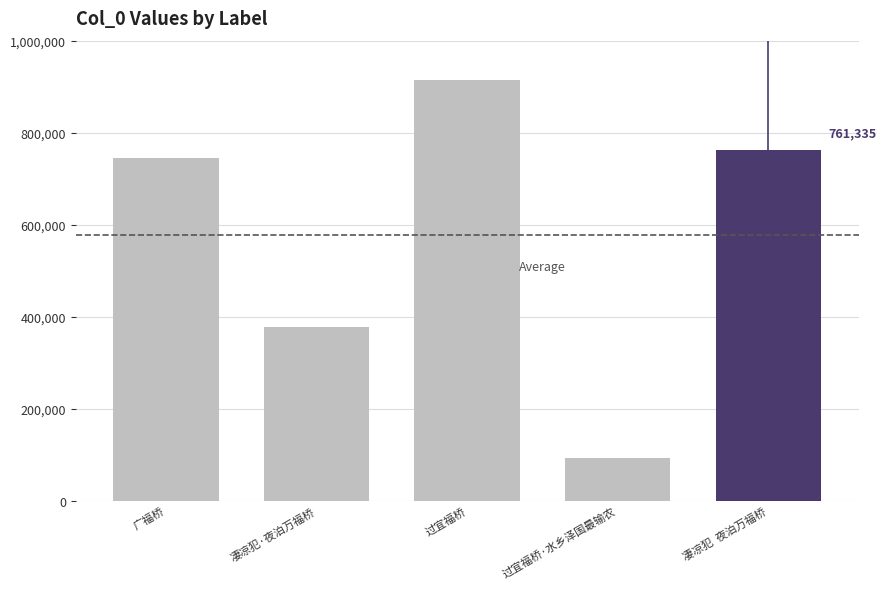

What is the sum of the values at 凄凉犯·夜泊万福桥 and 广福桥?

1122716